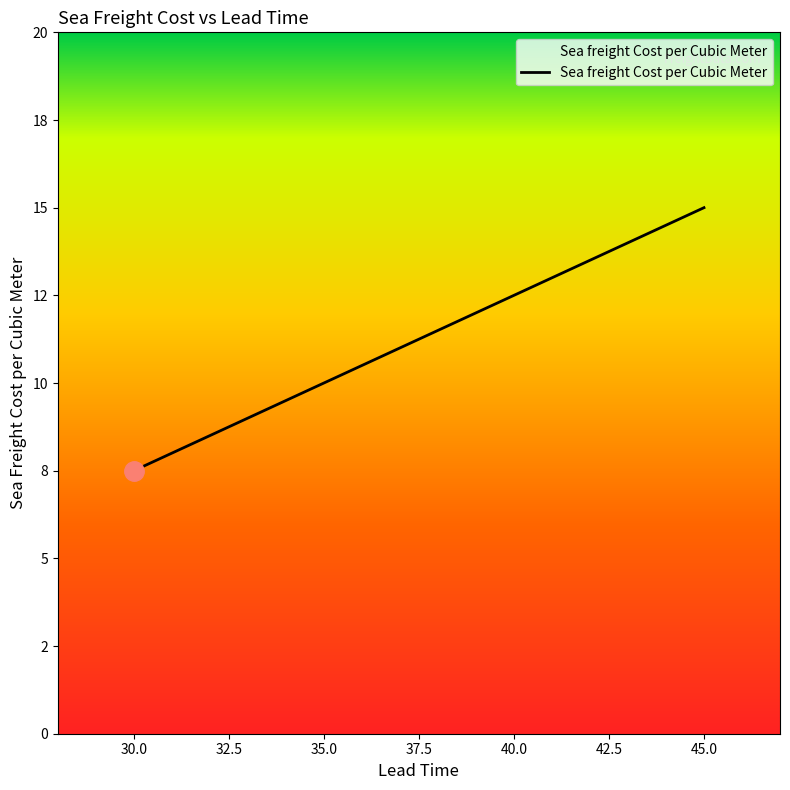

Does the chart have visible grid lines?

No